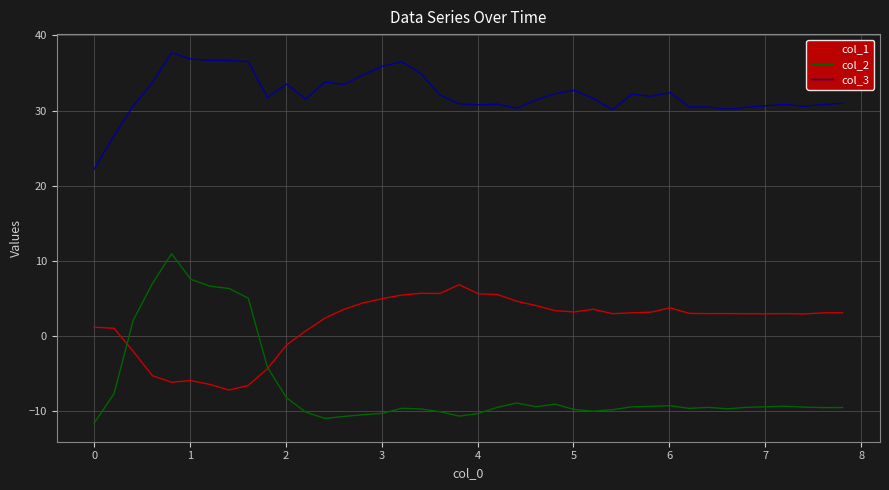

Which series has the largest total across all categories?

col_3